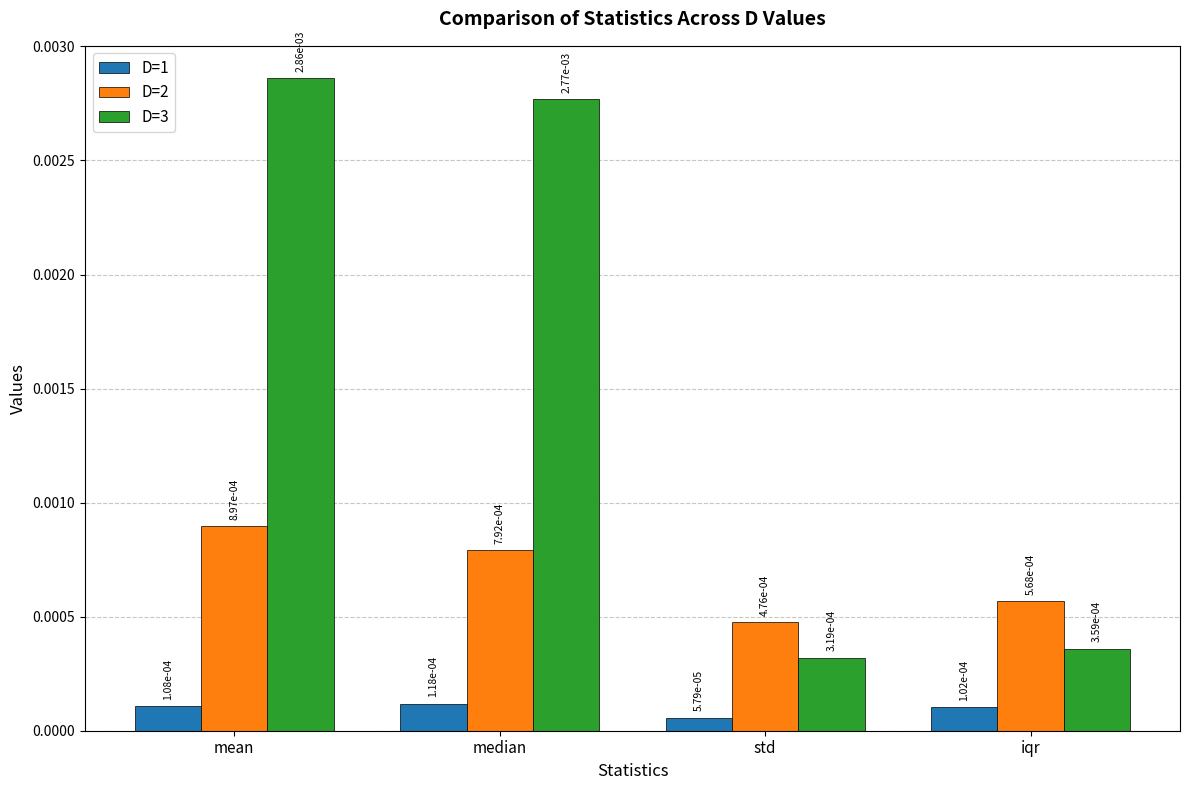

Count the D=3 values in the range 0 to 1.

4